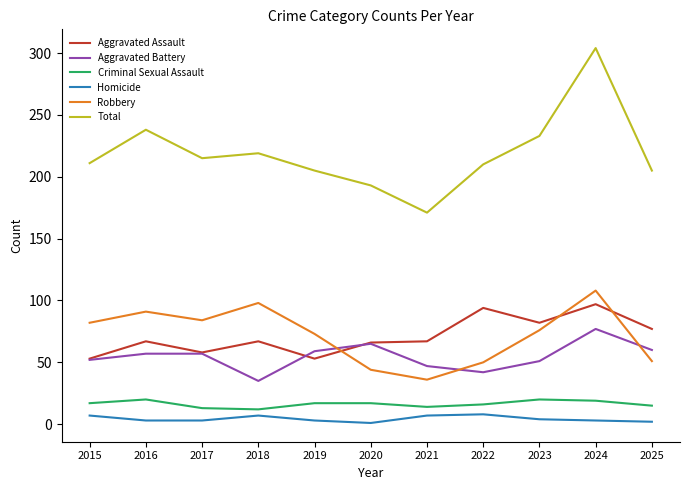

What is the maximum value for Aggravated Assault?

97